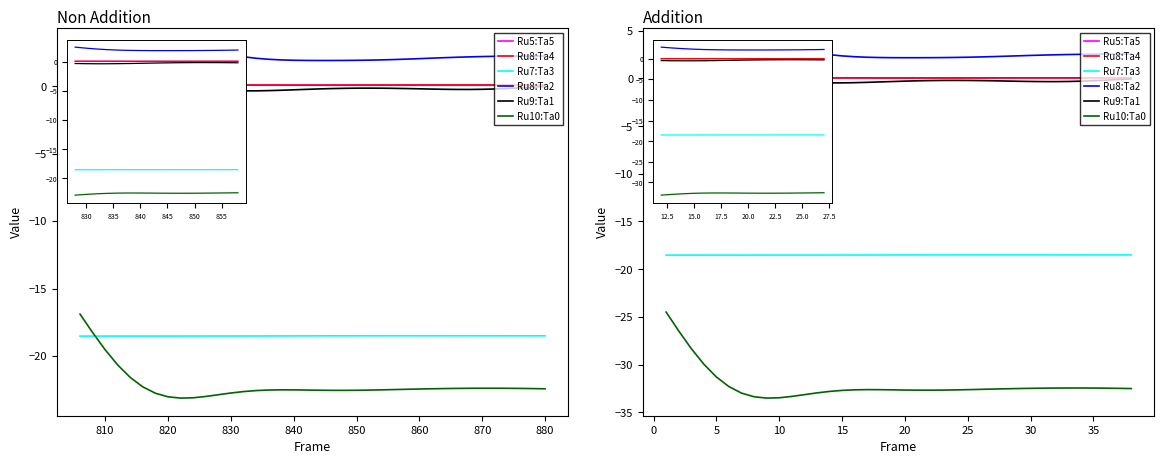

What is the maximum value for Ru10:Ta0?

-24.5